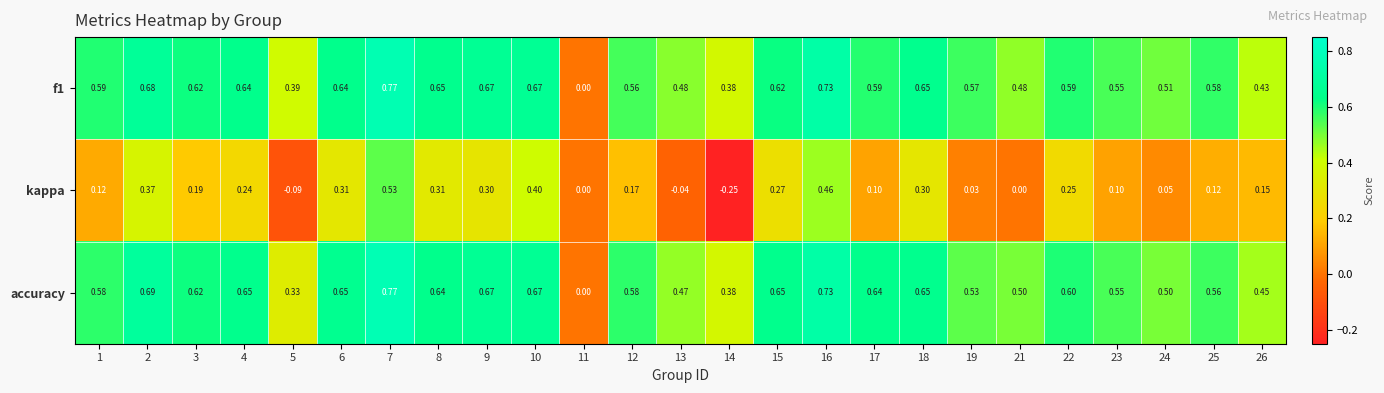

Which series has the widest spread of values?

kappa